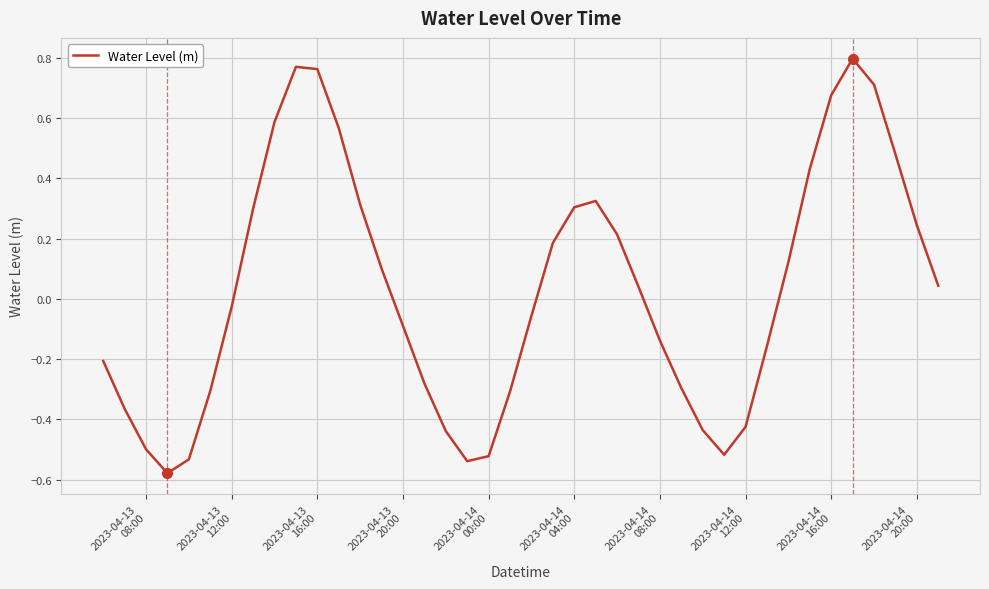

How many values are above zero?

20